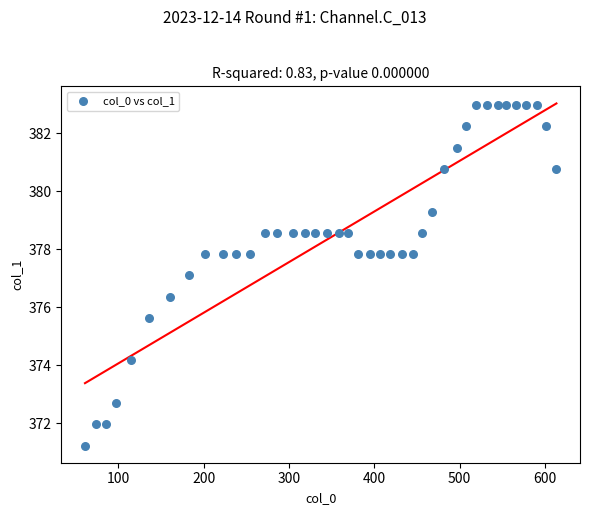

What is the range of Y values (max minus min)?

11.7